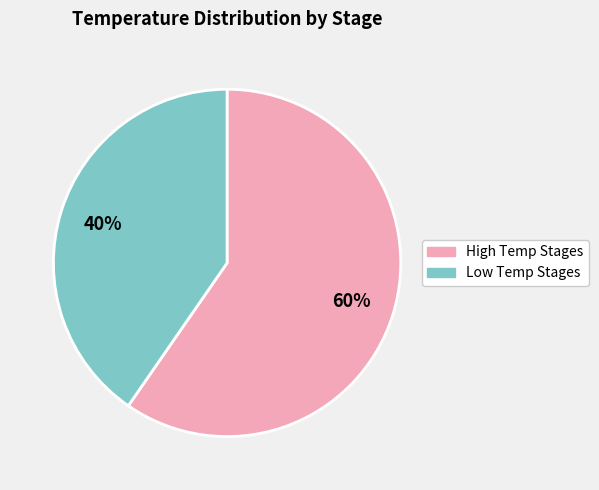

To the nearest percent, what is the average slice percentage?

50%